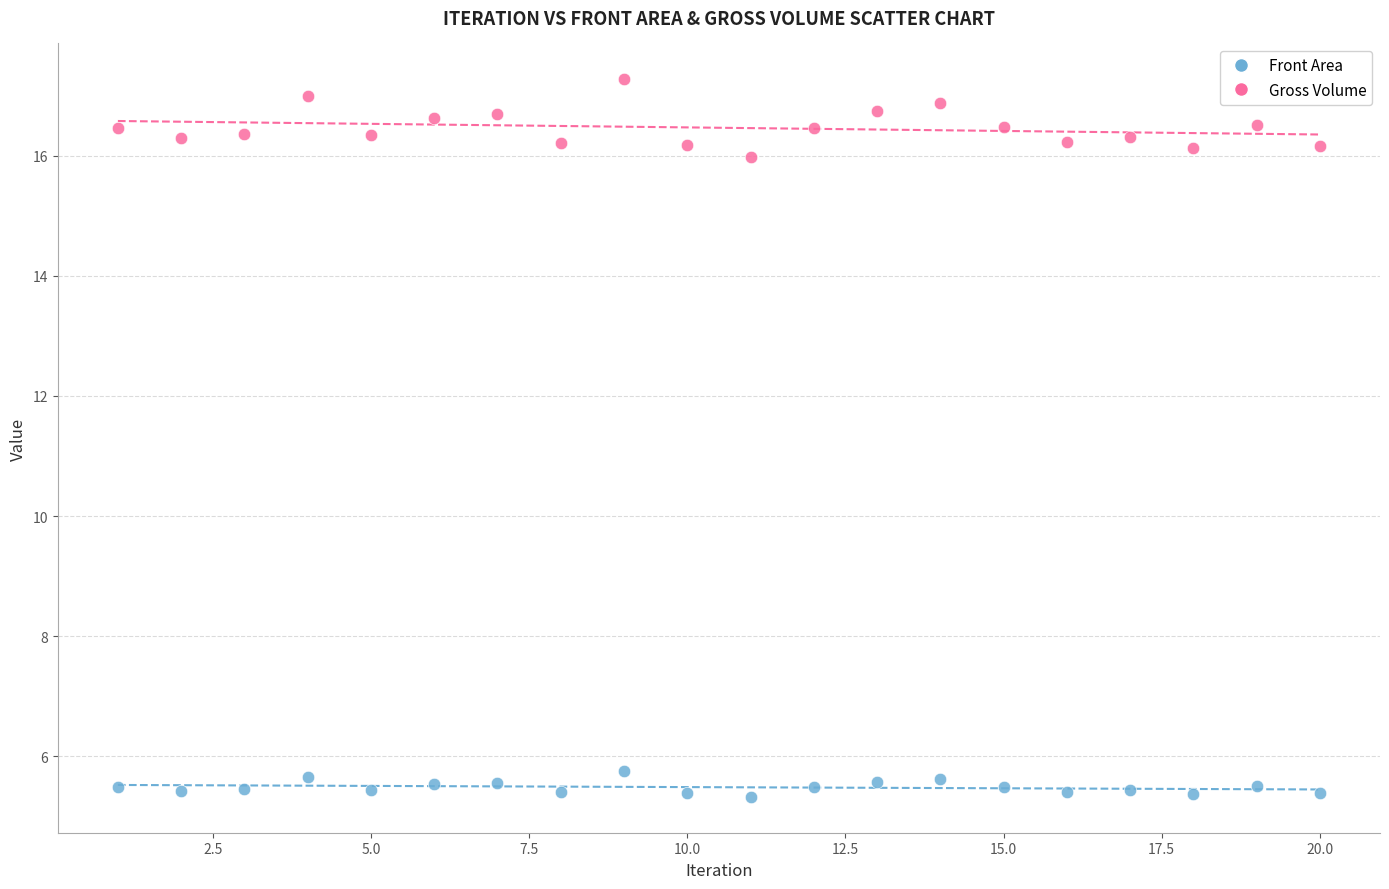

Across all series, what Y value is closest to 11?

16.0